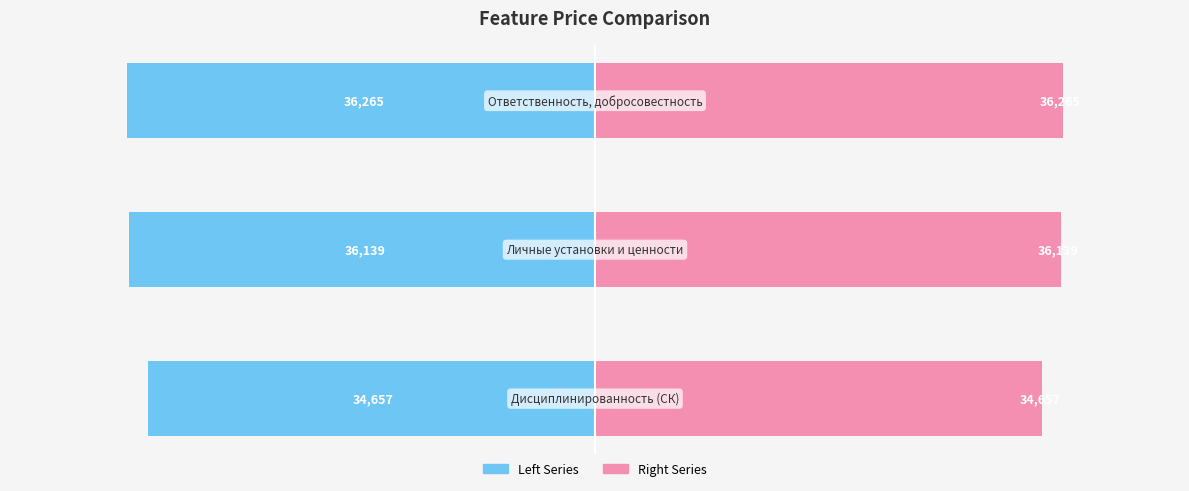

Rank the series at 1 from highest to lowest value.

price (right), price (left)